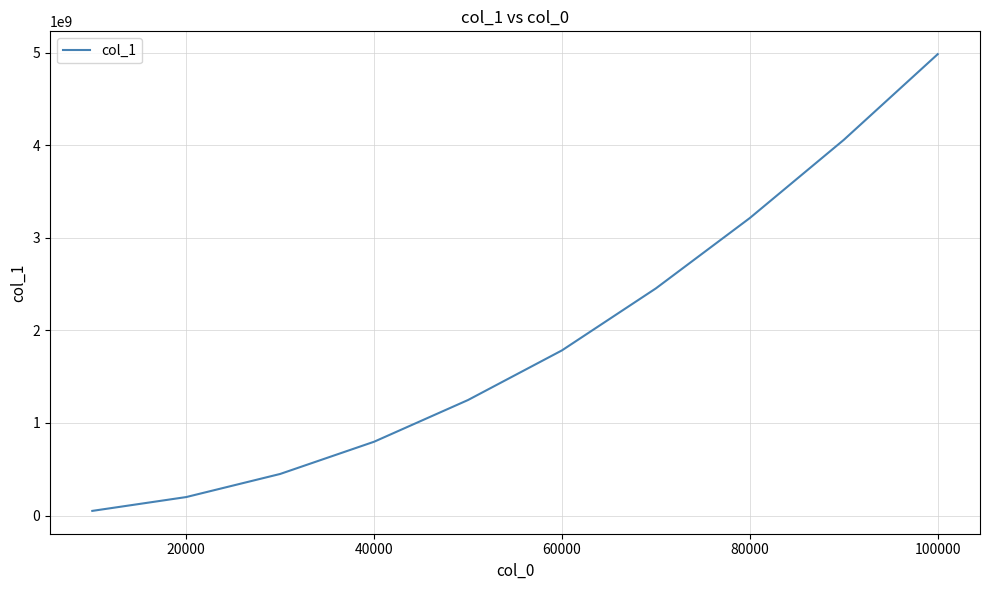

What is the maximum value shown in the chart?

4983543007